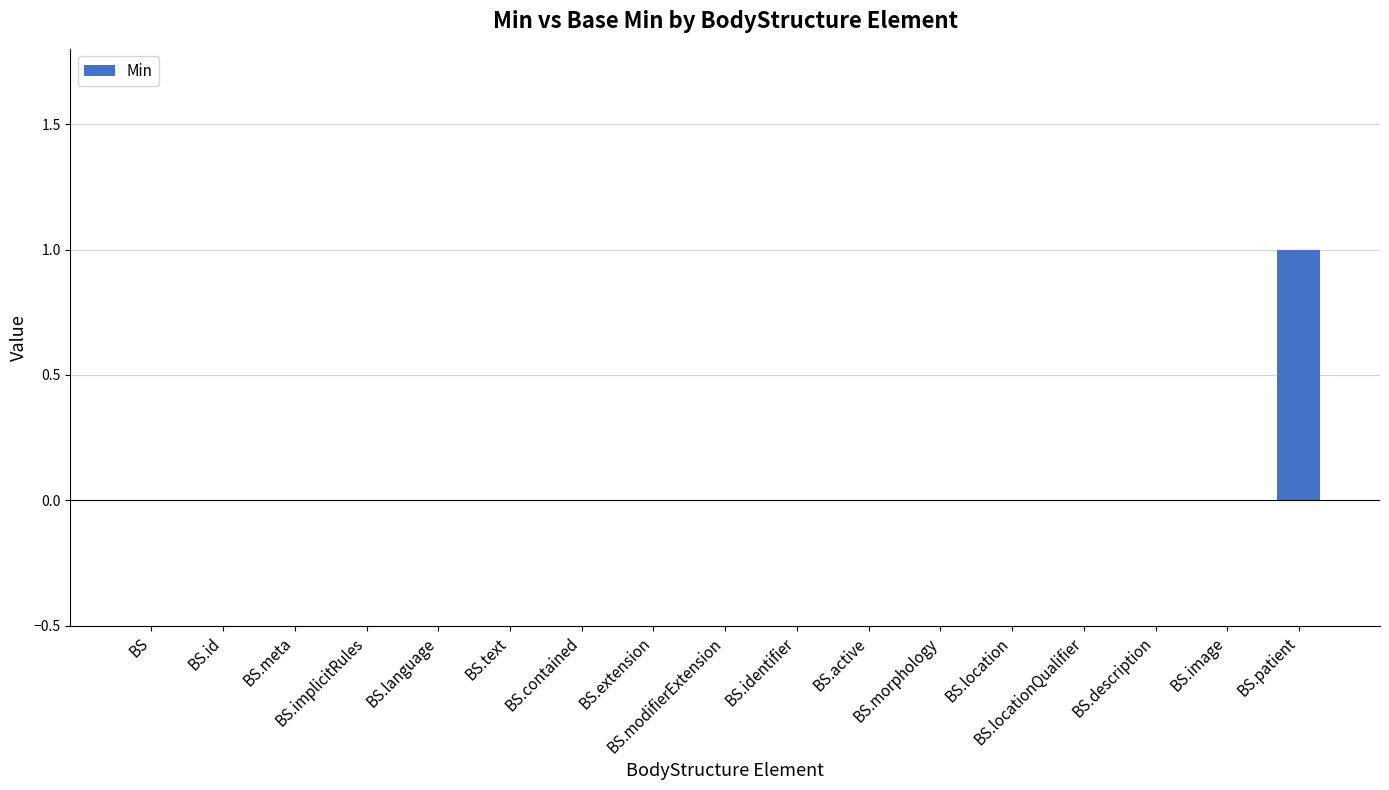

Reading left to right, list all the values displayed in this chart.

BS=0	BS.id=0	BS.meta=0	BS.implicitRules=0	BS.language=0	BS.text=0	BS.contained=0	BS.extension=0	BS.modifierExtension=0	BS.identifier=0	BS.active=0	BS.morphology=0	BS.location=0	BS.locationQualifier=0	BS.description=0	BS.image=0	BS.patient=1